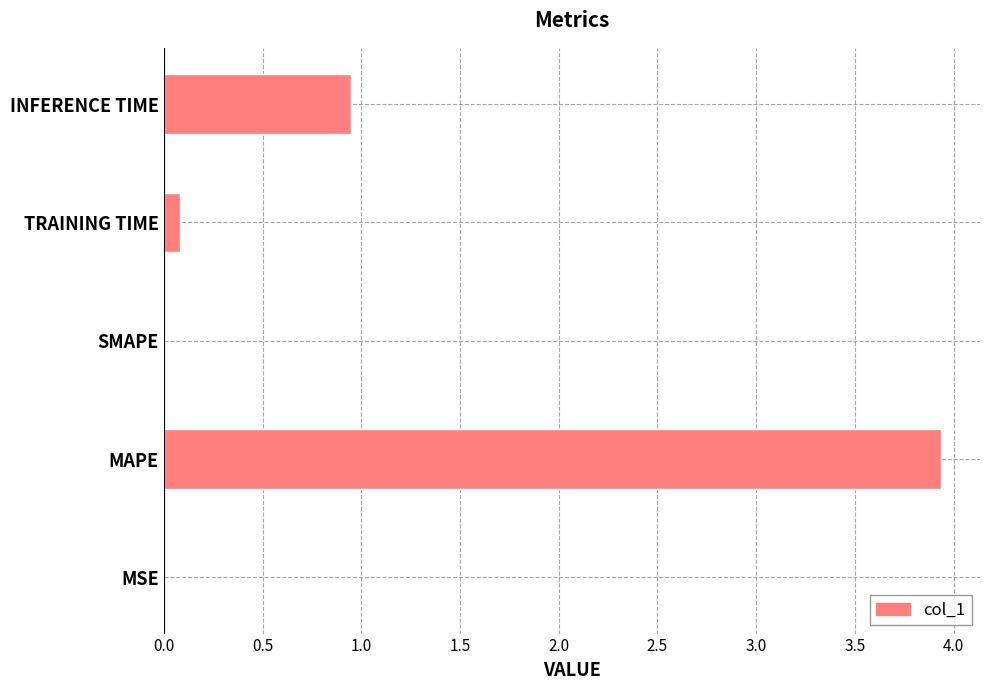

What is the greatest value displayed?

3.9